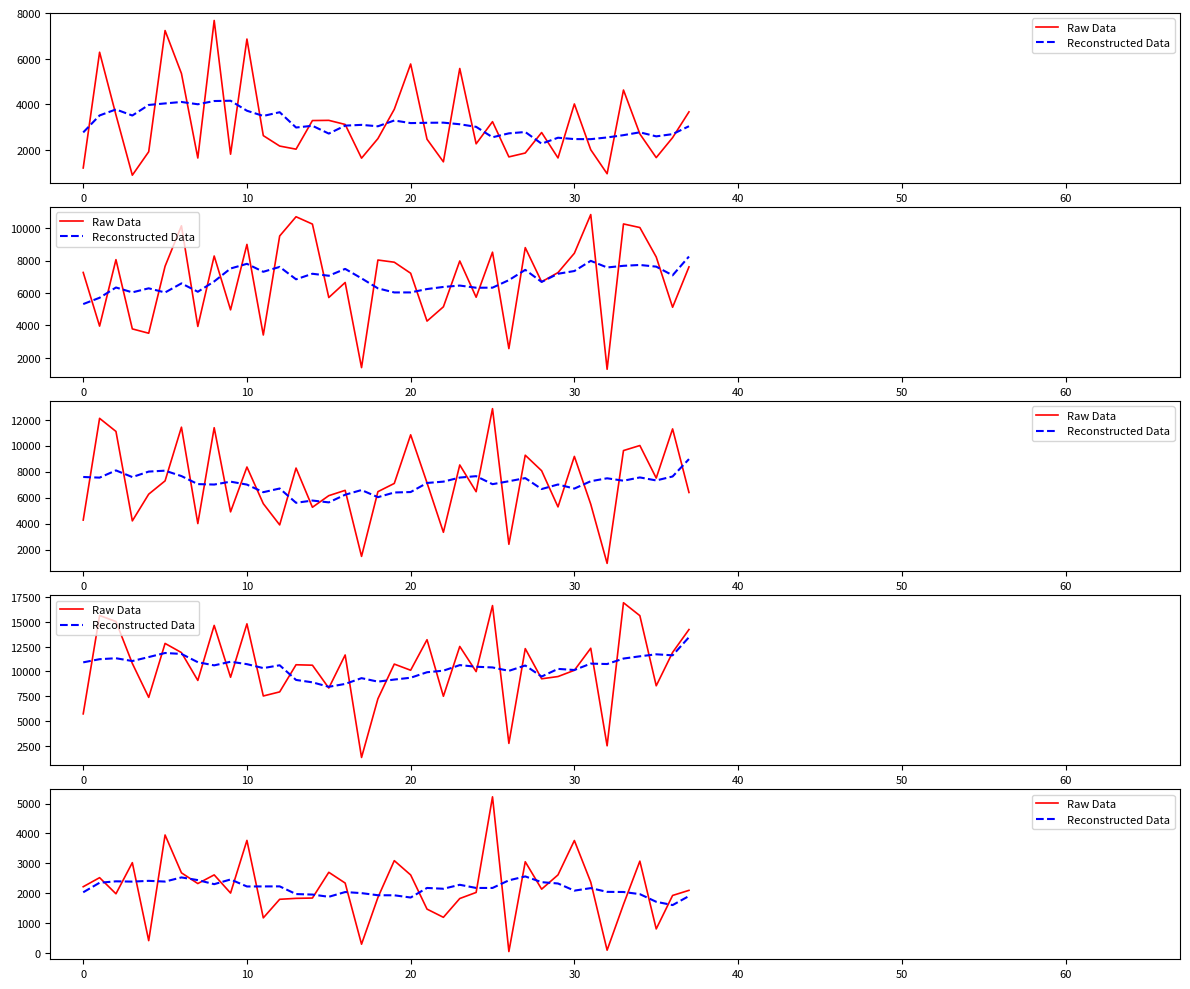

After their last crossing, which series has the higher values: Reconstructed Data or Raw Data?

Raw Data